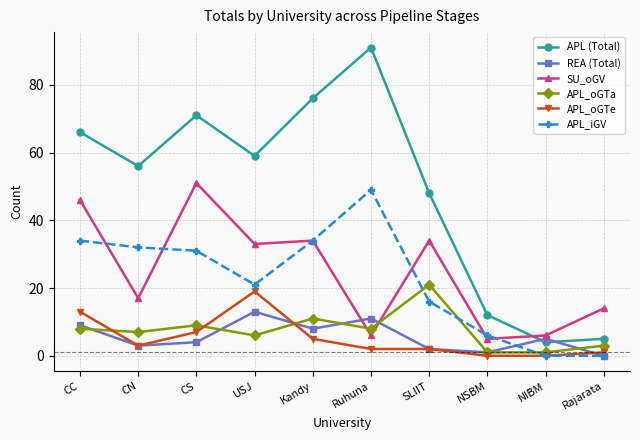

How many series are shown in this chart?

6